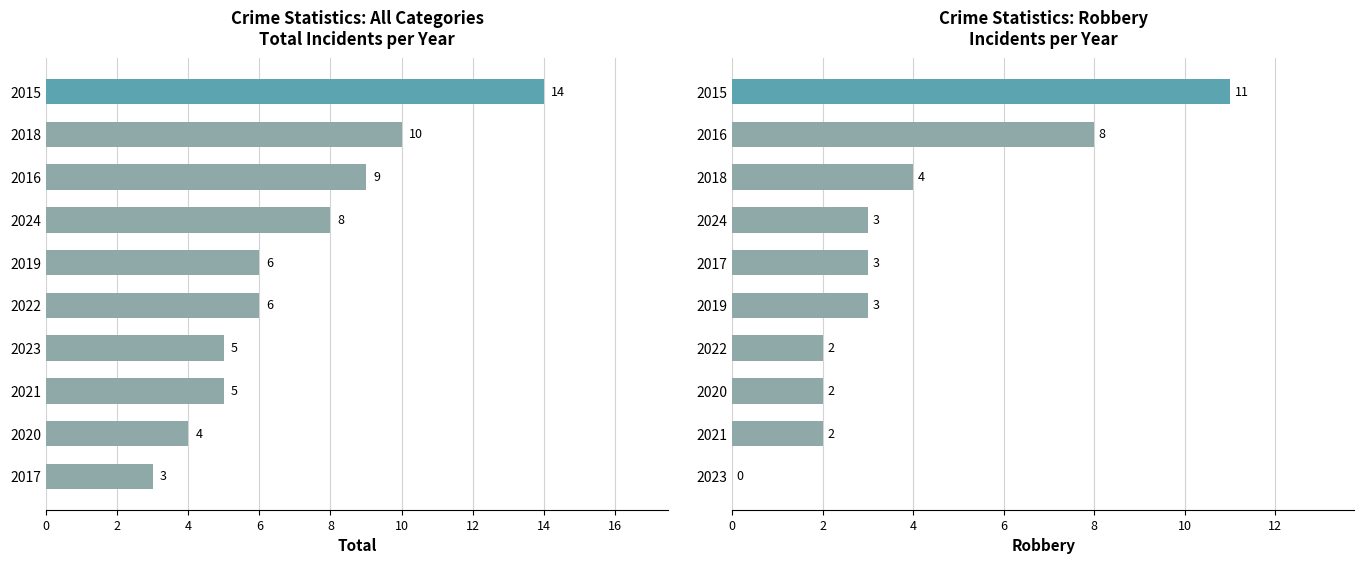

List the series in order of their overall mean, lowest first.

Robbery, Total